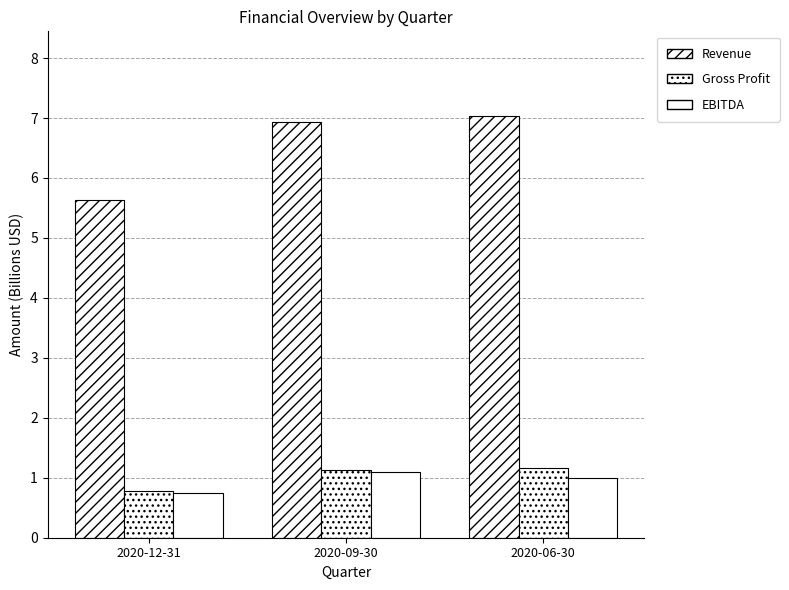

List the series in order of their peak value, highest first.

Revenue, Gross Profit, EBITDA